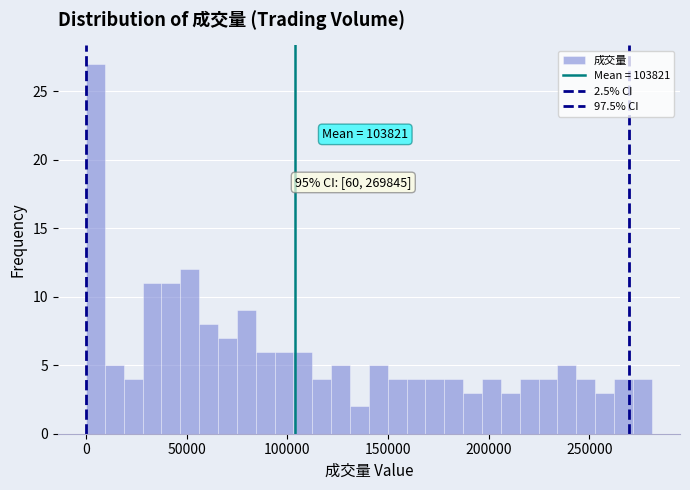

Around what value on the x-axis is the tallest bar? Give the approximate position of its centre, as read against the axis.

5000